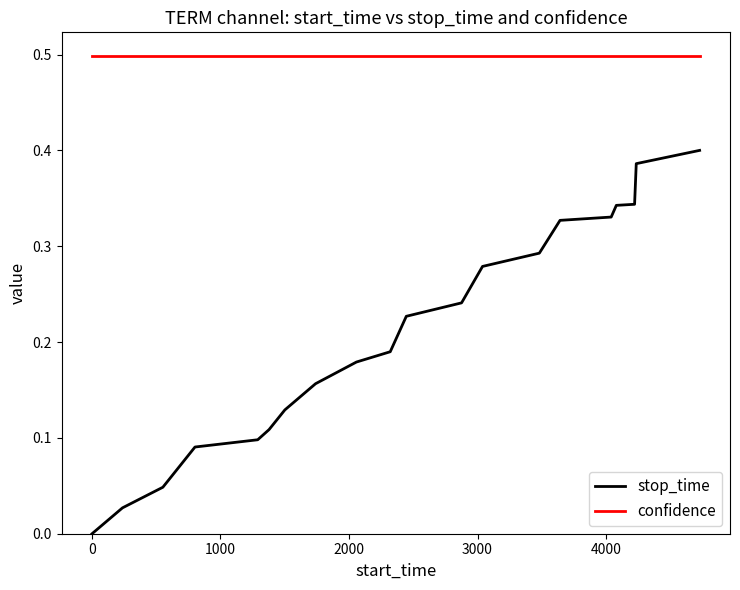

Which series has the widest spread of values?

stop_time